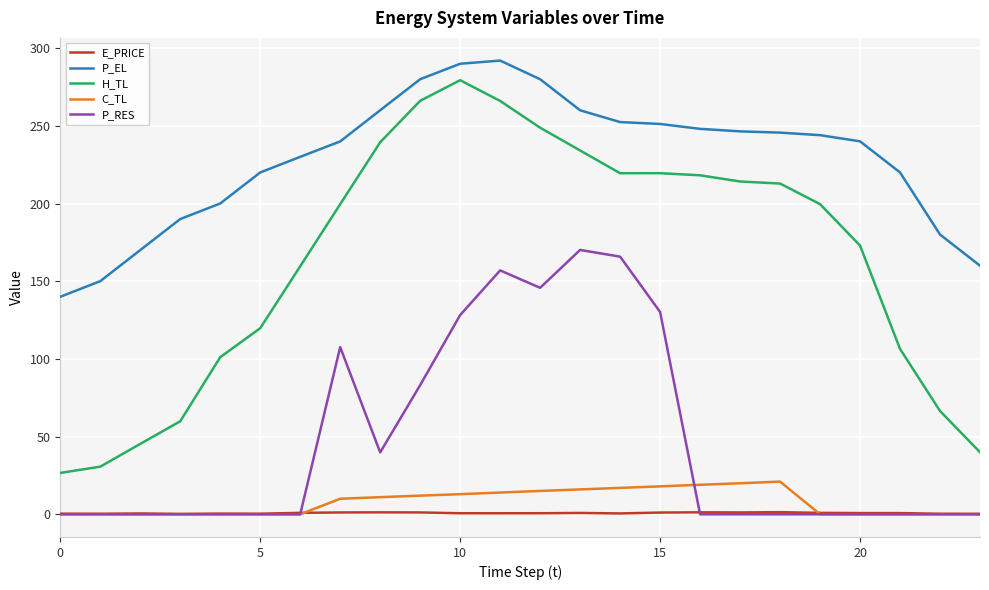

True or false: E_PRICE and H_TL cross at least once.

False